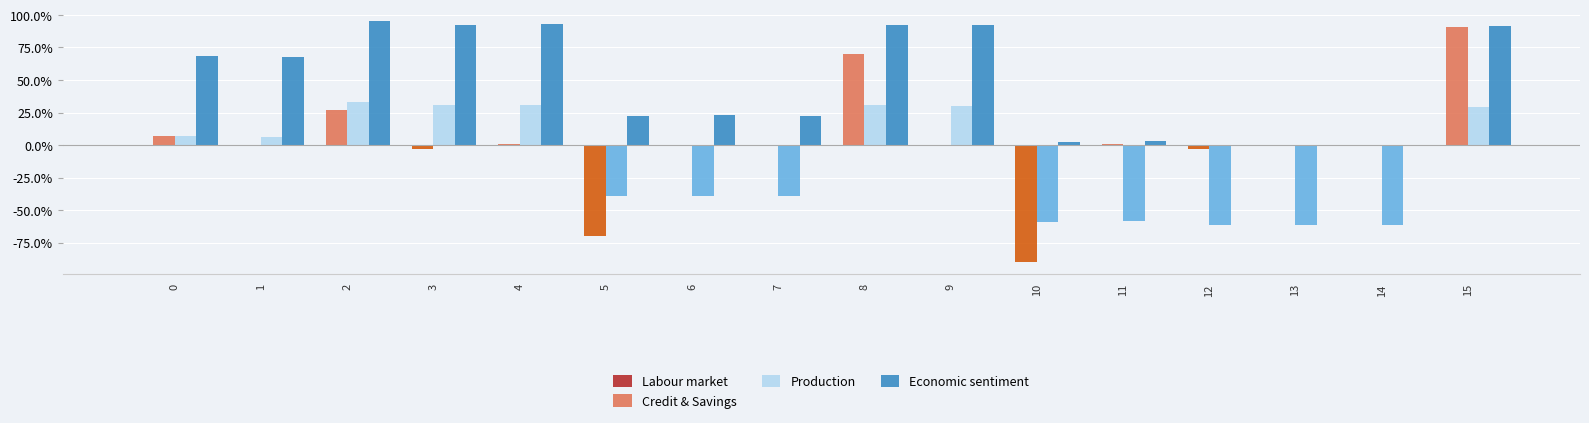

The value of Credit & Savings at 14 is 1.0. True or false?

False